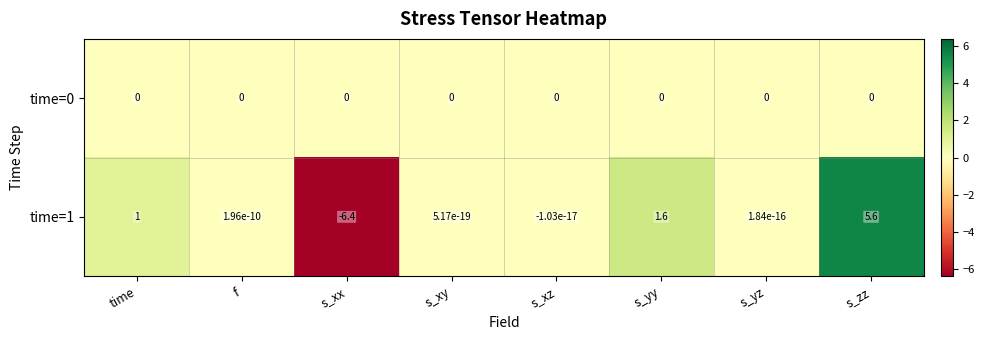

True or false: time=1 has a value of 1.6 at time.

False